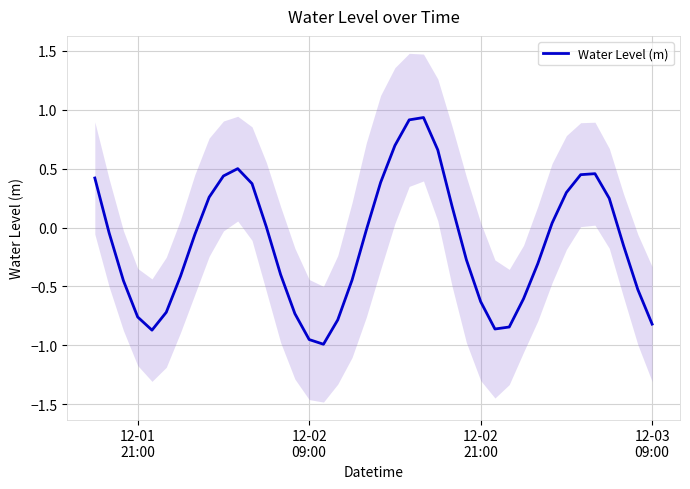

How many lines are shown in the chart?

1